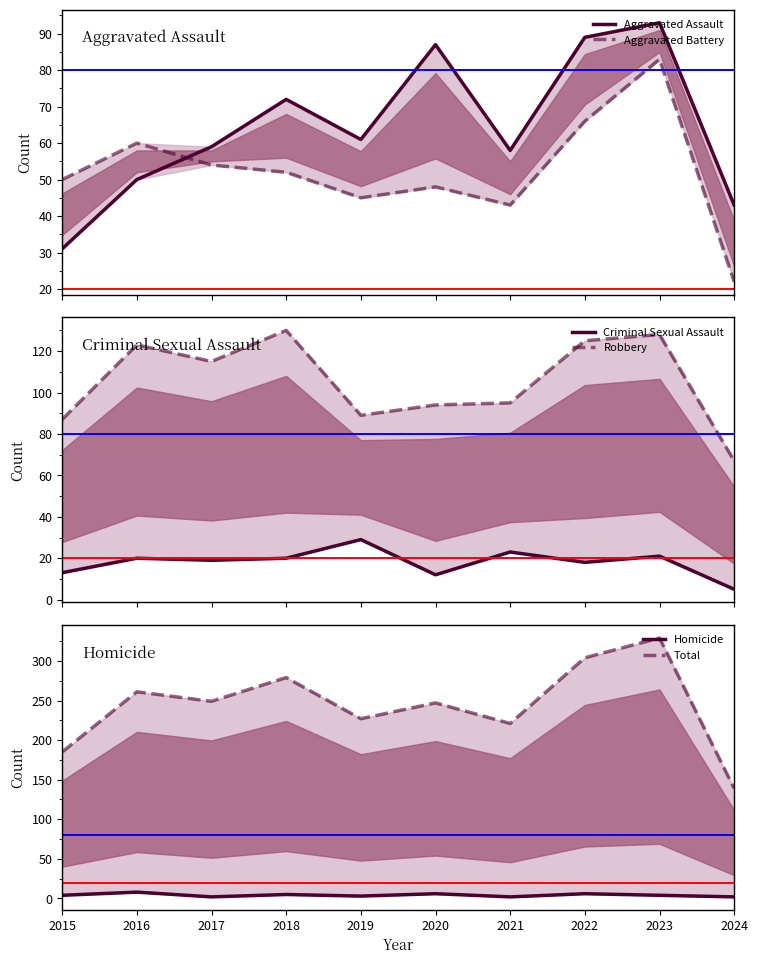

The Total series shows 492 at 2023. True or false?

False